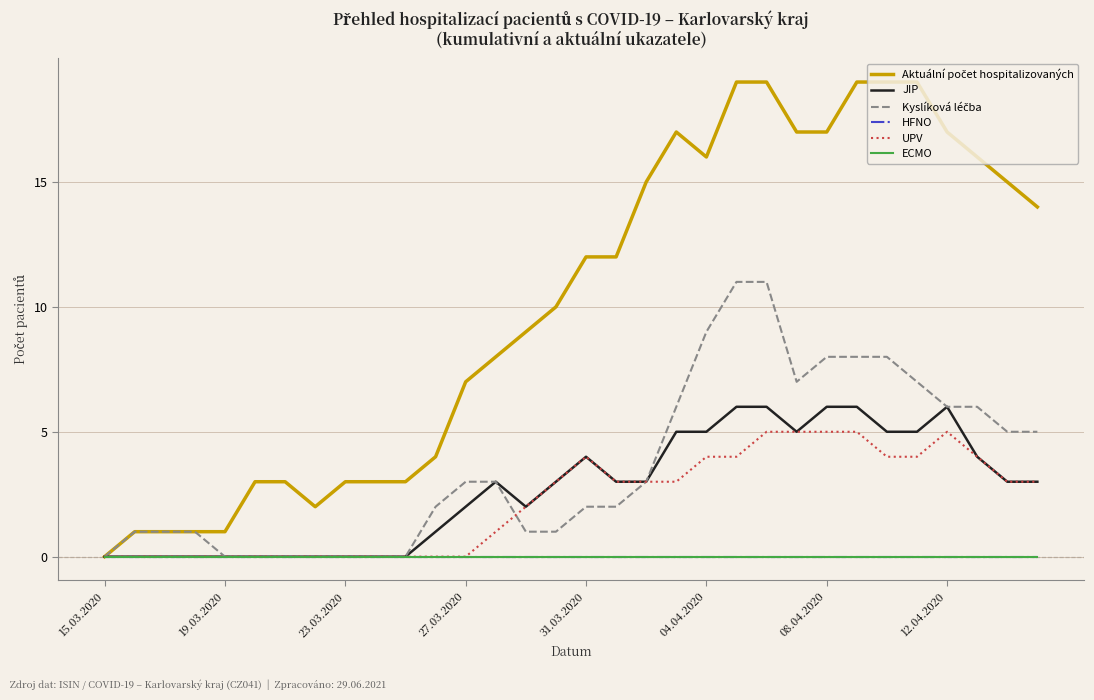

At which category does Kyslíková léčba reach its first local valley?

23